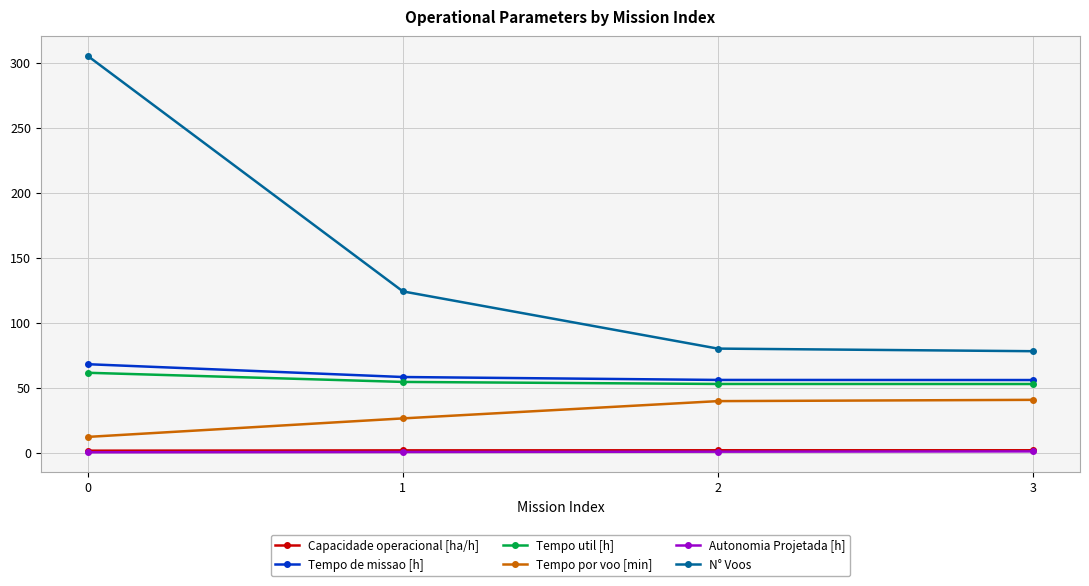

What are all the series names shown in the legend?

Capacidade operacional [ha/h], Tempo de missao [h], Tempo util [h], Tempo por voo [min], Autonomia Projetada [h], N° Voos